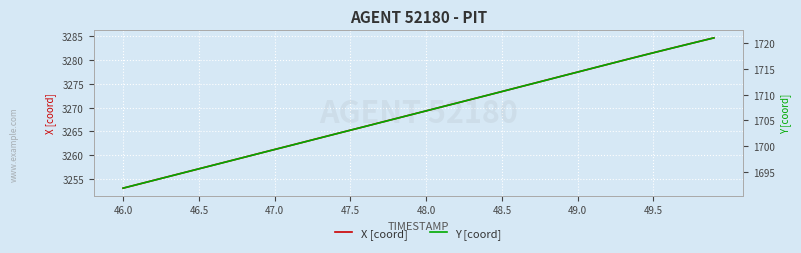

How many data points in Y [coord] are above 1706?

21